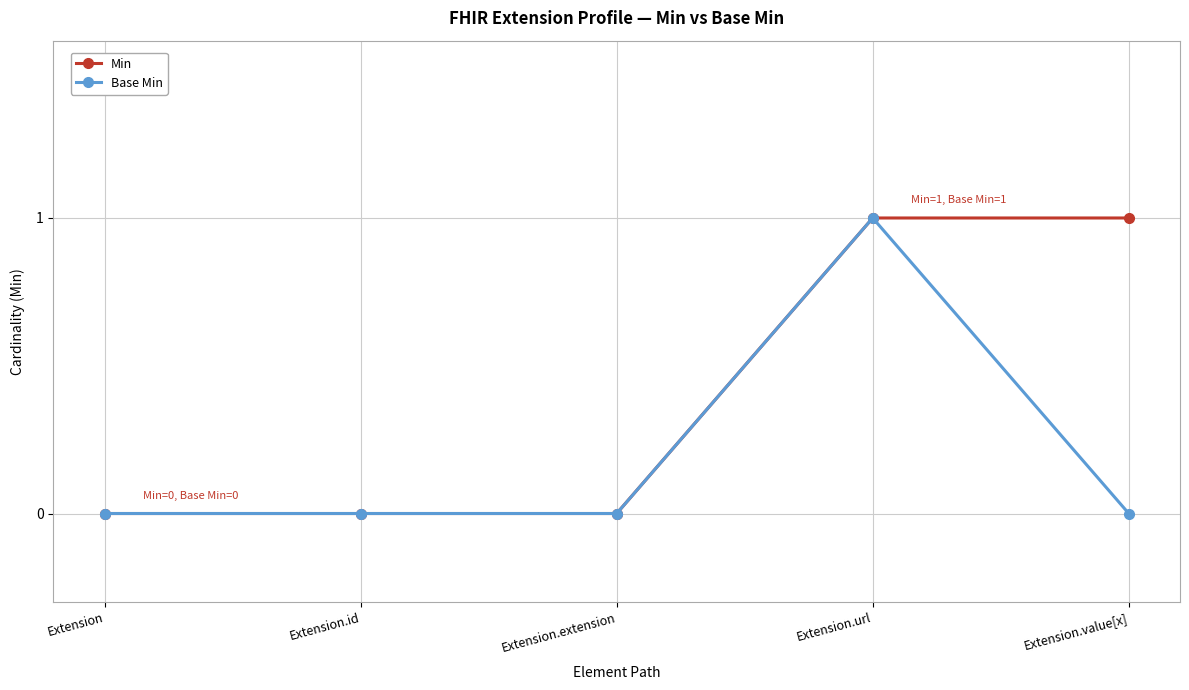

The value of Base Min at Extension is -1. True or false?

False